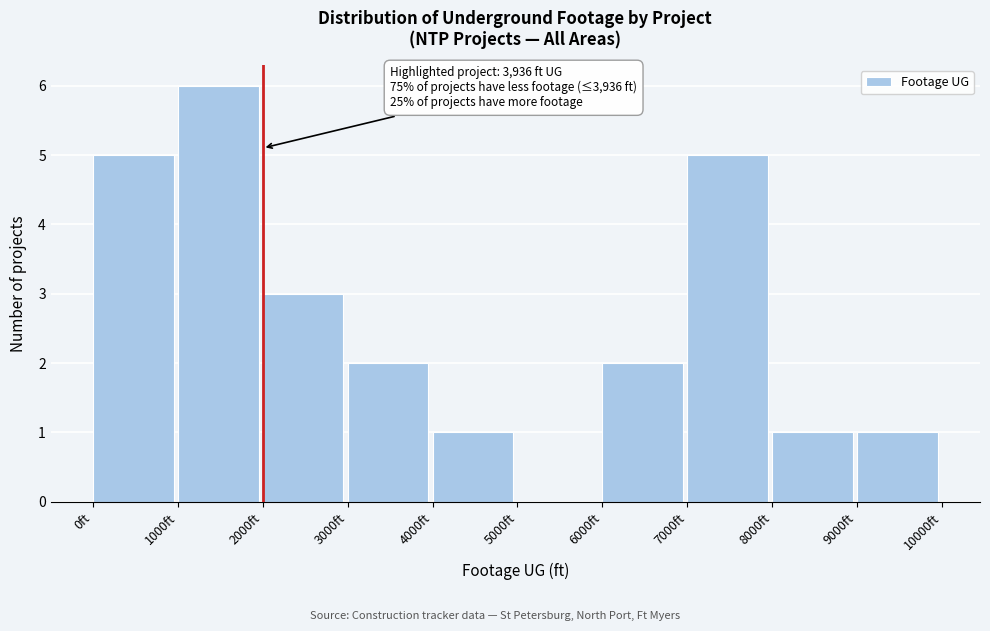

Over which range of the x-axis is the bar tallest?

1000 to 2000